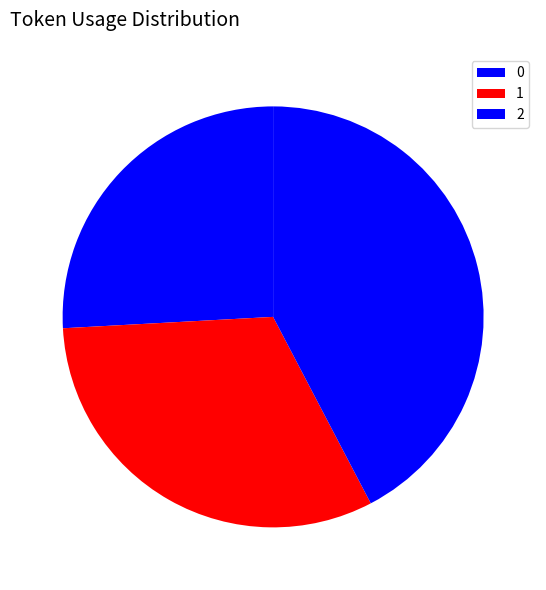

How many slices are in this pie chart?

3